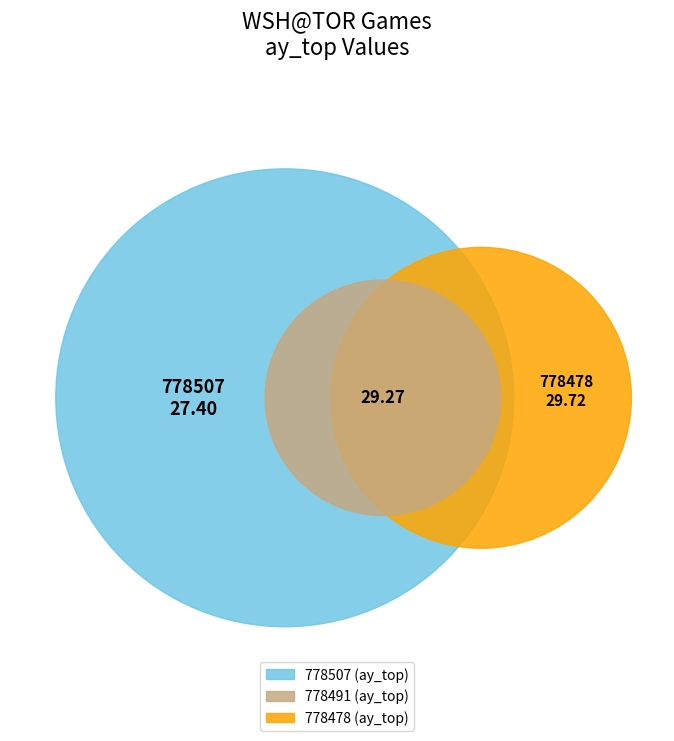

Combined, what portion of the pie is 778507 and 778478?

66.1%